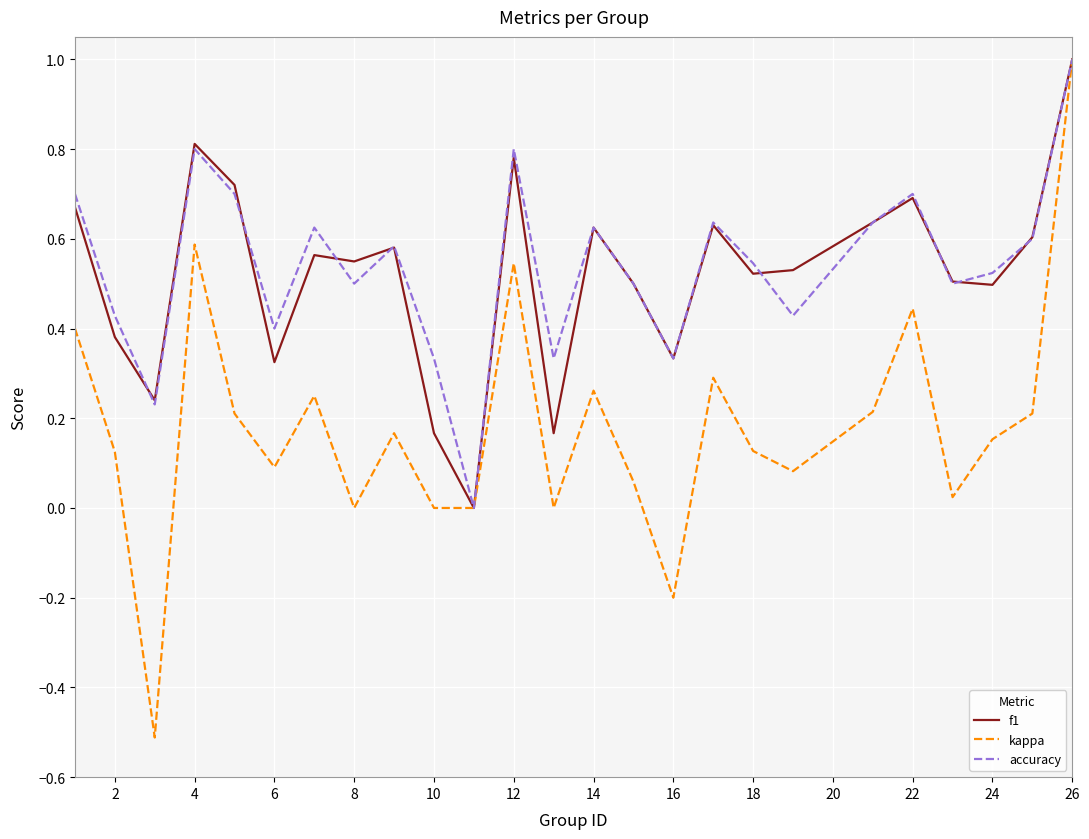

Which series has the widest spread of values?

kappa